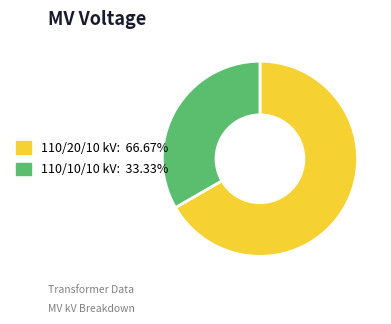

Is there a majority slice in this chart?

Yes